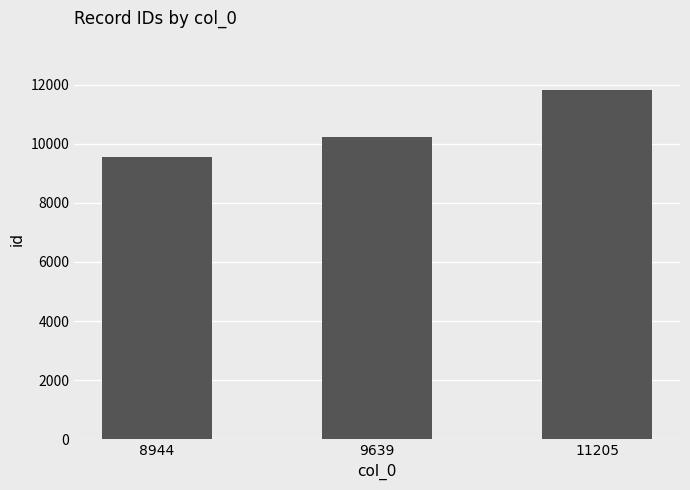

How many data points are less than 10241?

1